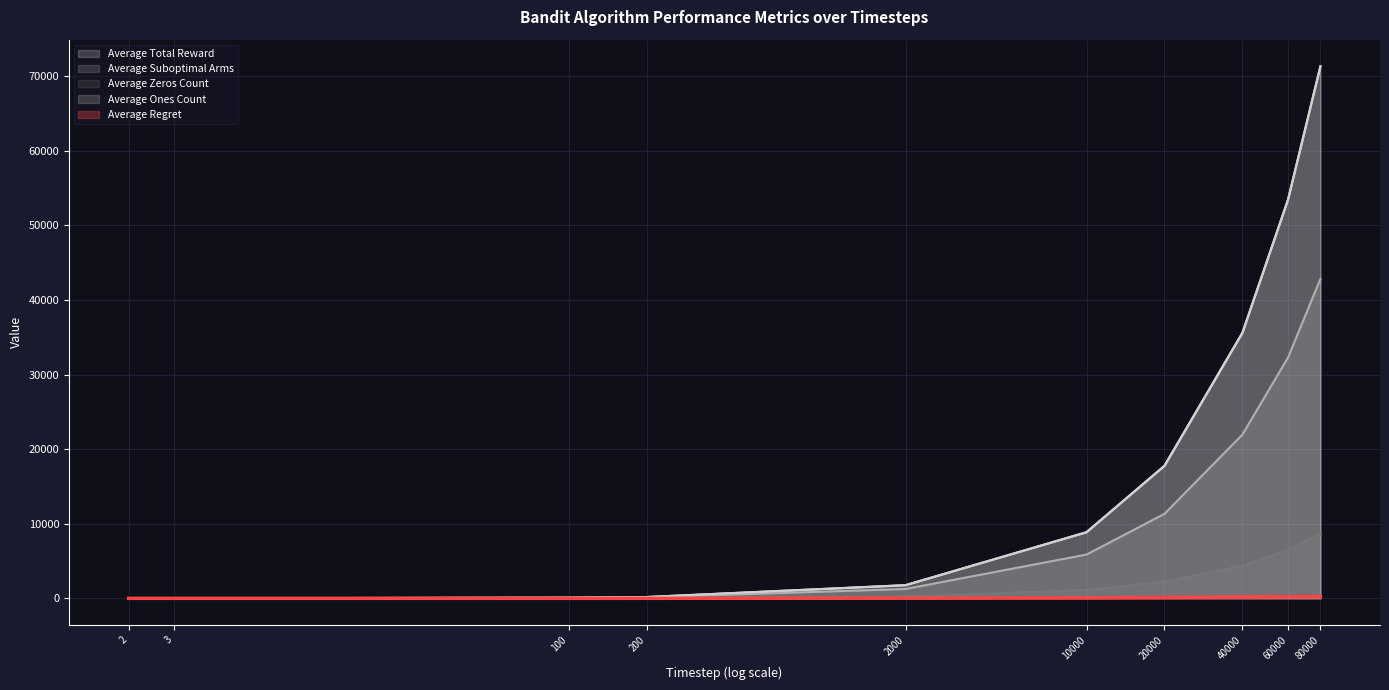

Rank the series by their maximum value, from highest to lowest.

Average Total Reward, Average Ones Count, Average Suboptimal Arms, Average Zeros Count, Average Regret